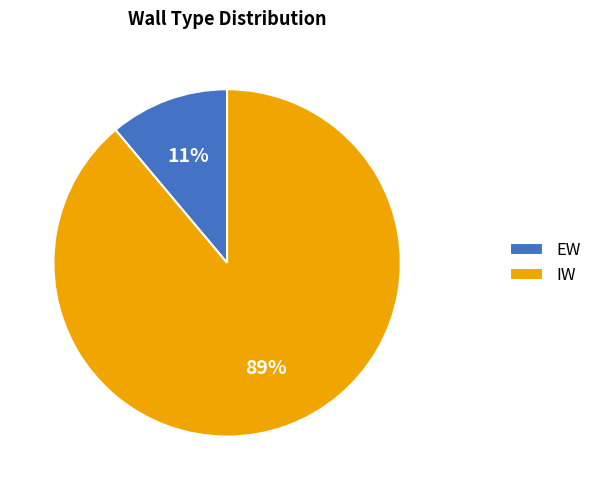

To the nearest percent, what is the difference between the largest and smallest slice percentages?

78%